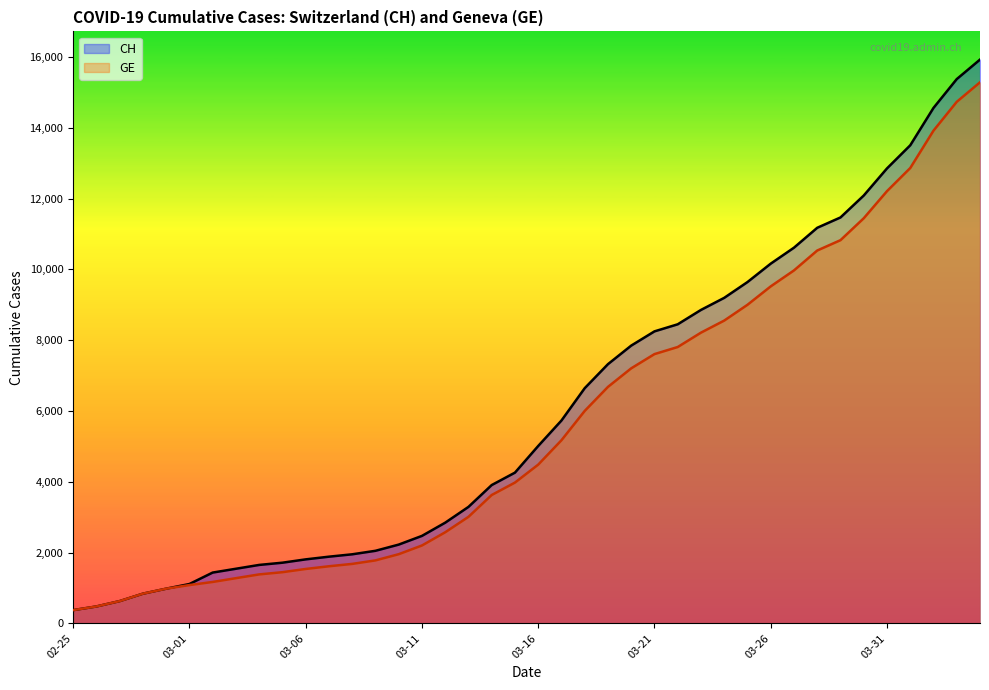

What is the minimum value for CH?

375